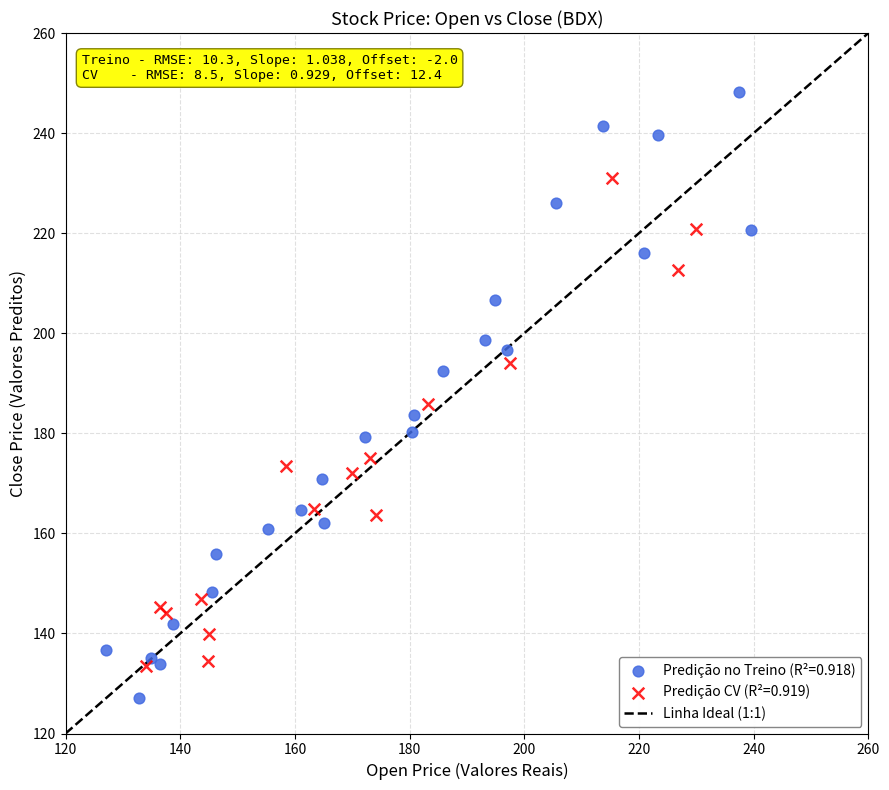

Which series reaches the maximum Y coordinate?

Predição no Treino (R²=0.918)